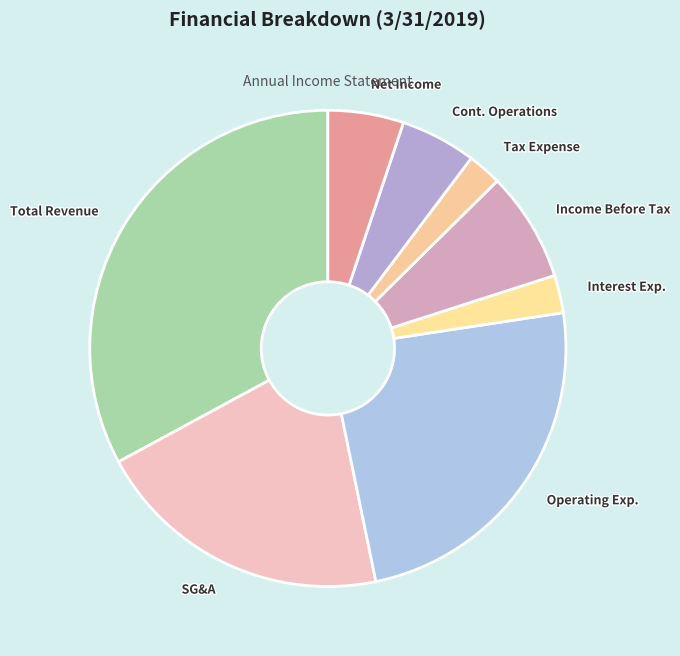

Count the number of slices in the pie.

8